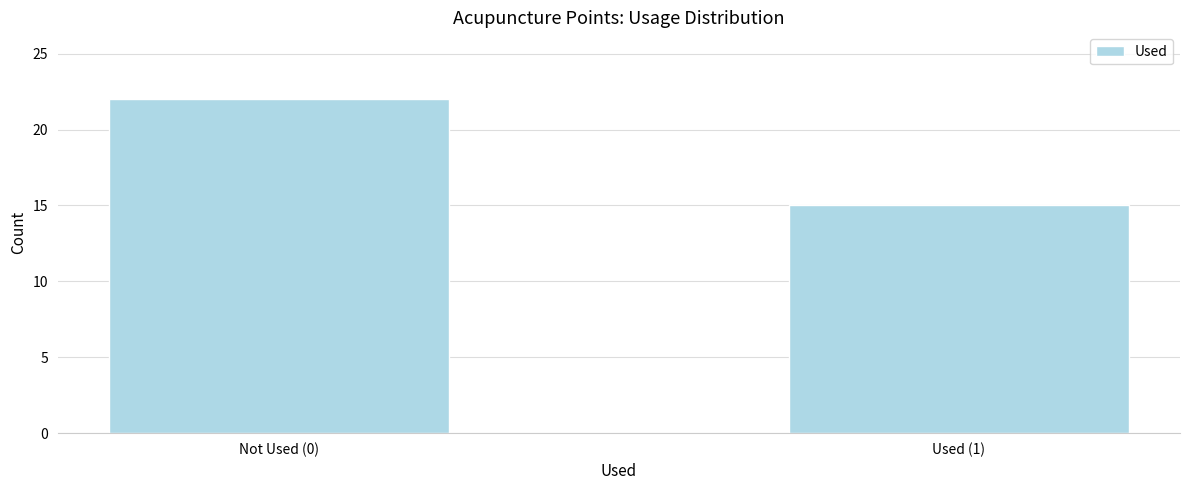

Reading left to right, what are all the values shown in this chart?

Not Used (0)=22	Used (1)=15